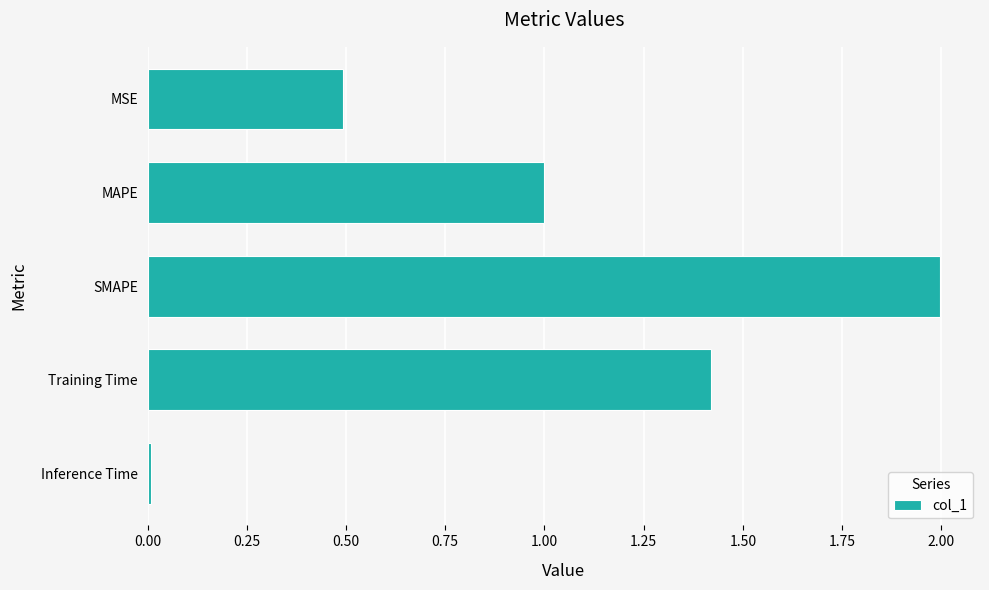

What is the label of the 4th bar from the bottom?

MAPE